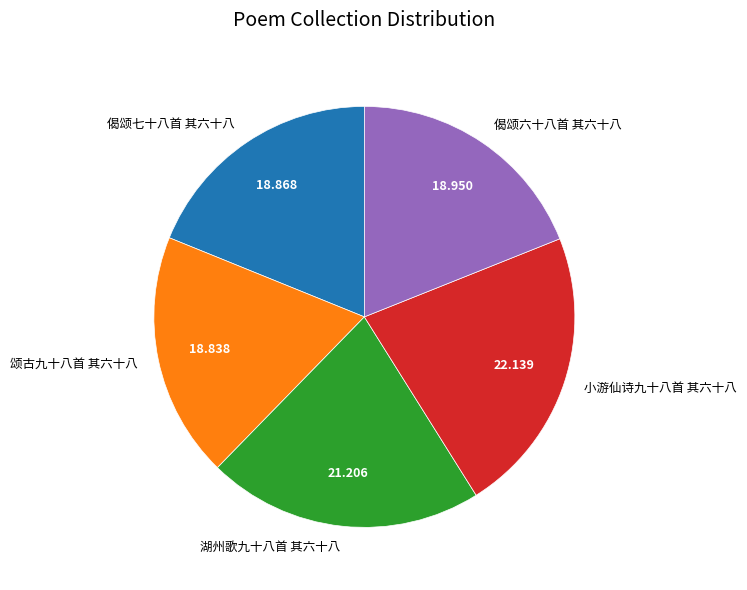

Which slice is the largest?

小游仙诗九十八首 其六十八